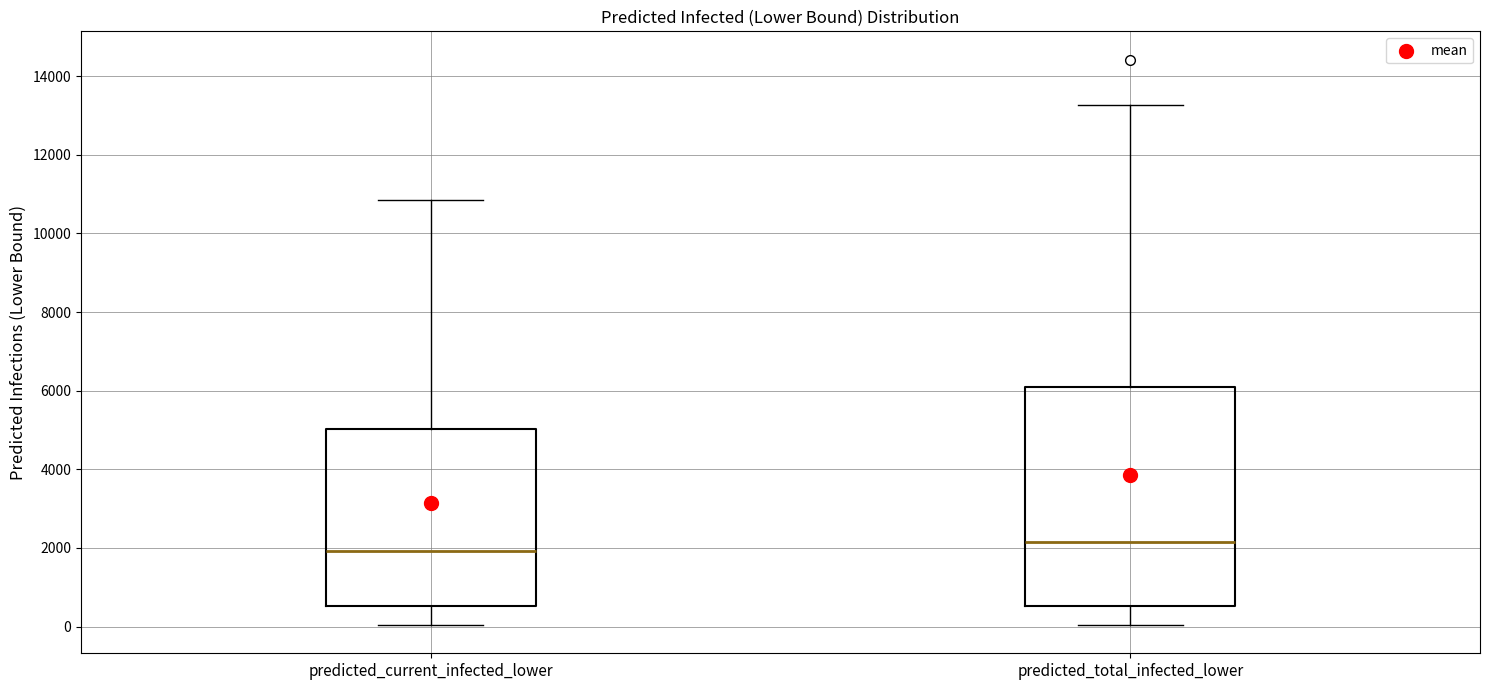

Where does the lower whisker of the box for predicted_current_infected_lower end on the y-axis? The values are not printed on the chart, so give them approximately, as read against the axis.

0